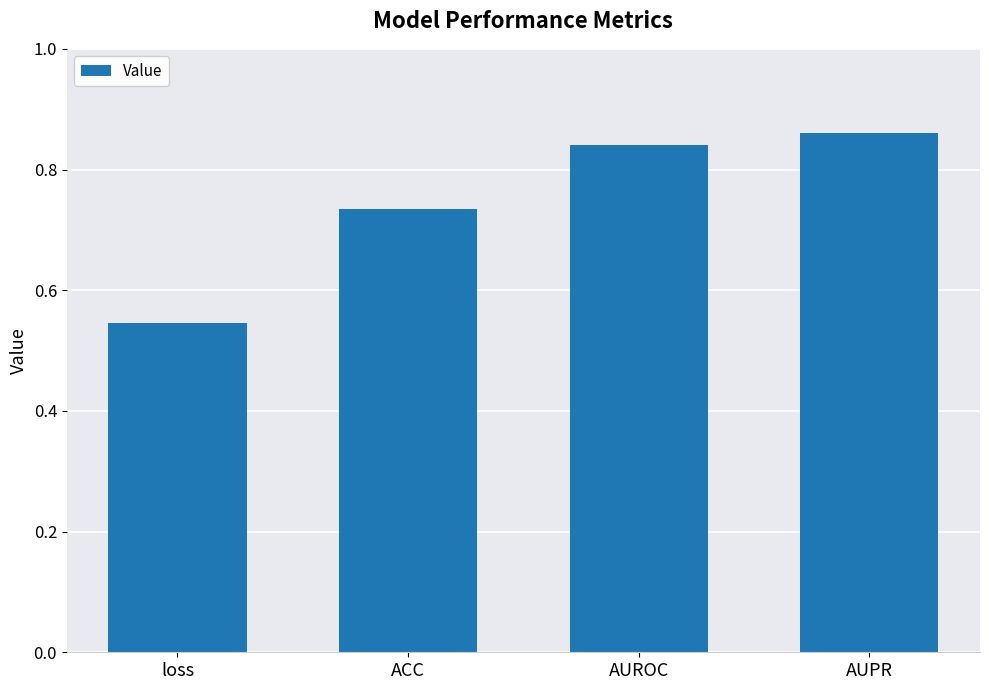

Is it true that the value at AUROC is 0.3?

False